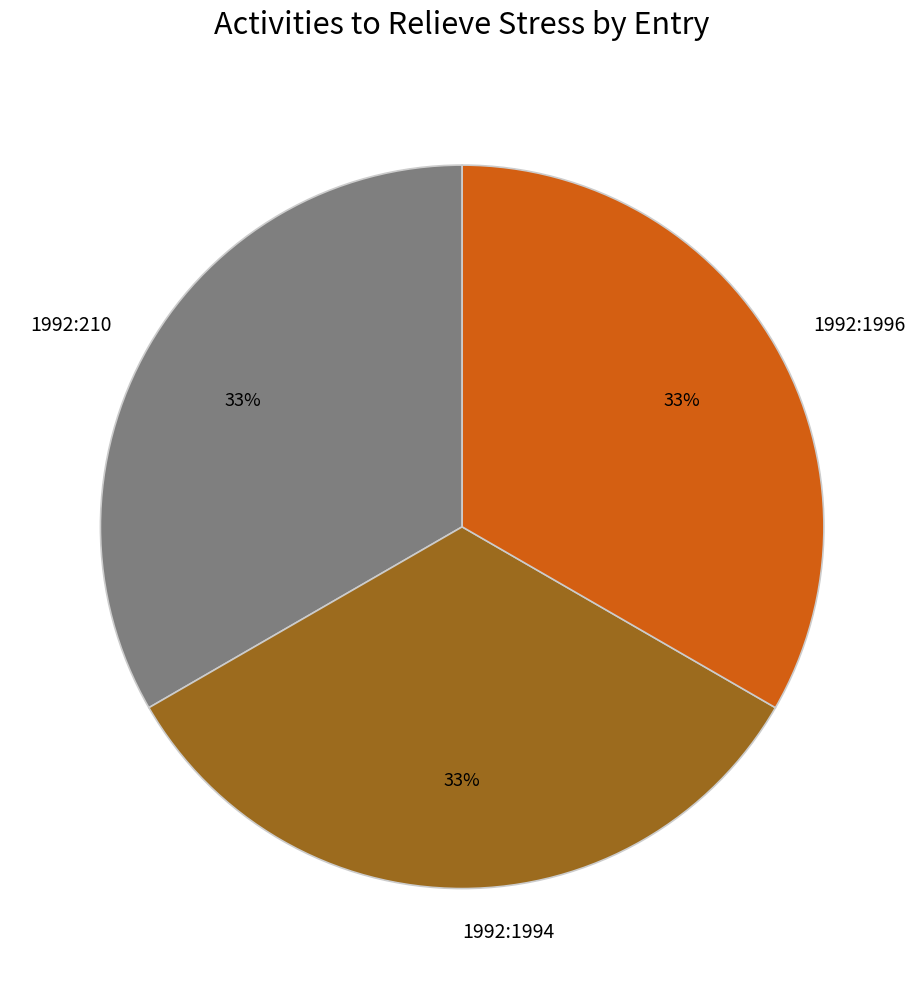

To the nearest percent, what is the average slice percentage?

33%